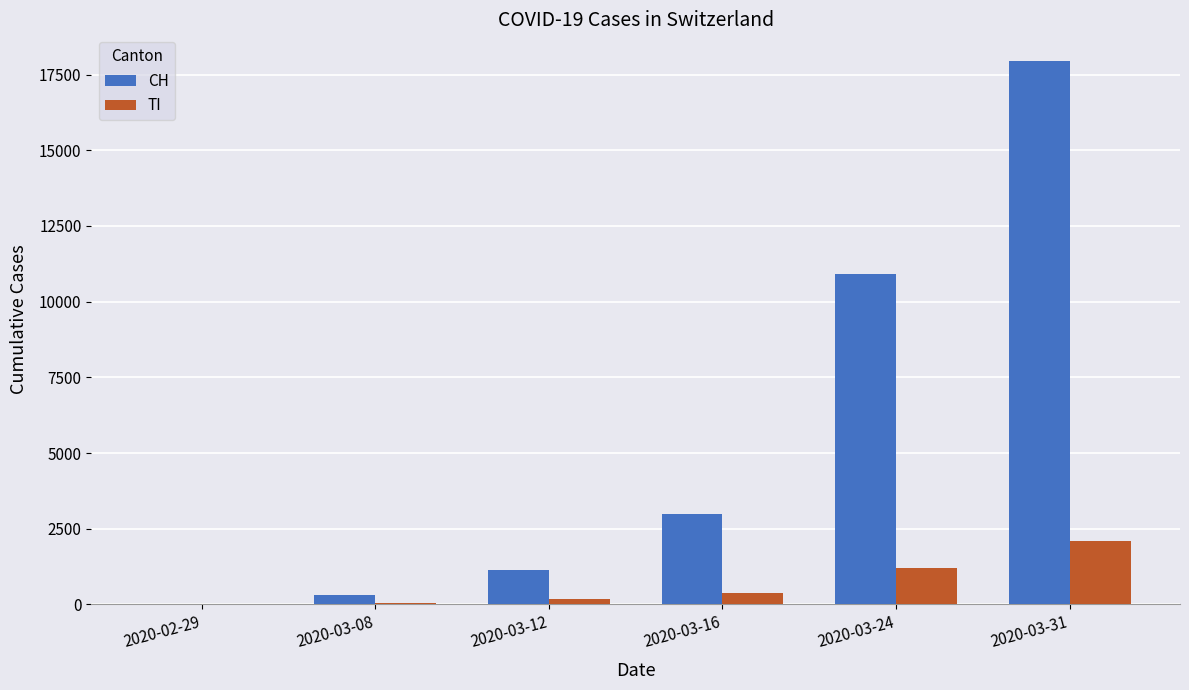

What is the greatest value displayed?

17931